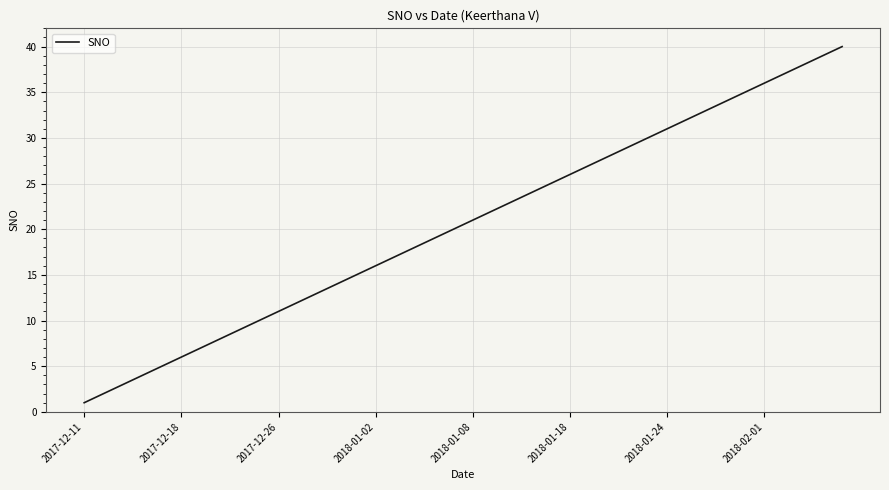

What is the difference between the maximum and second lowest values?

38